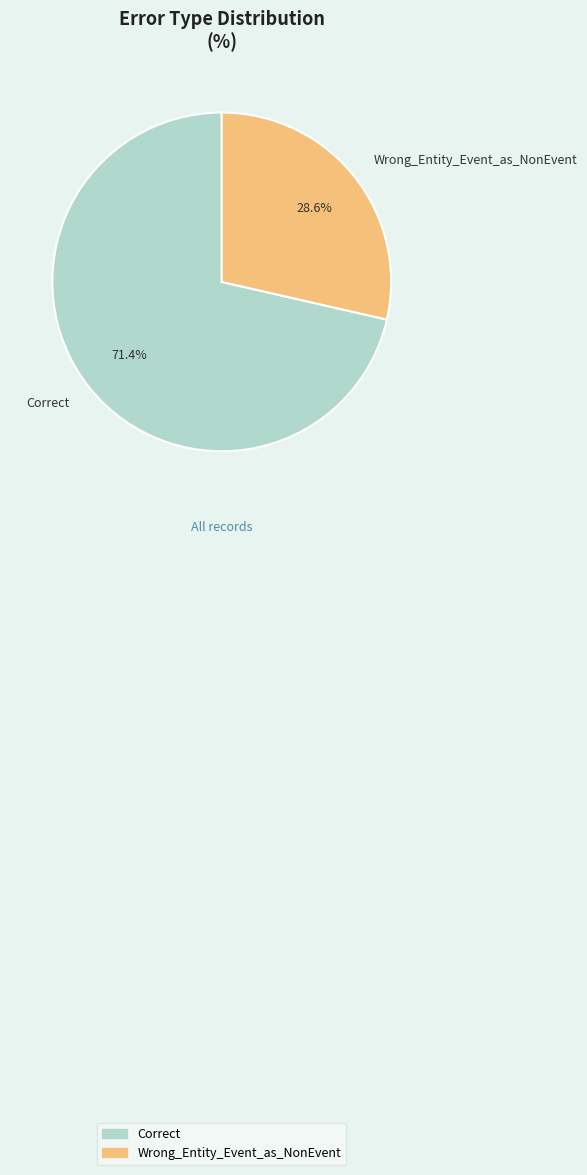

Does Wrong_Entity_Event_as_NonEvent account for over 50% of the chart?

No